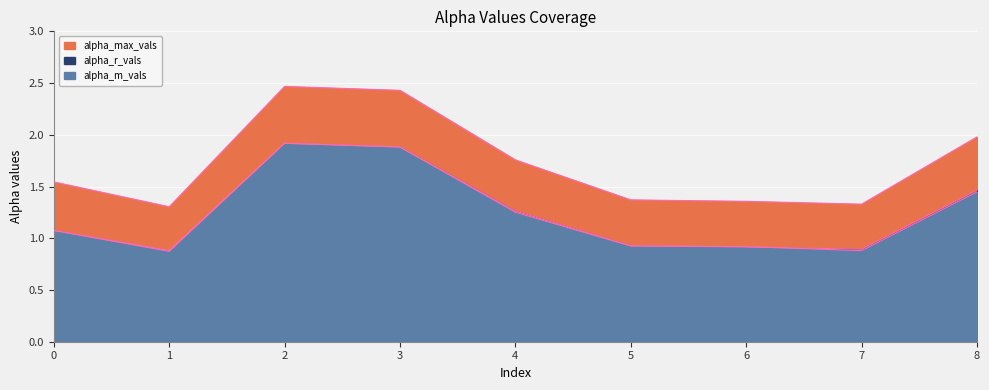

At 6, list the series in order from smallest to largest.

alpha_r_vals, alpha_m_vals, alpha_max_vals